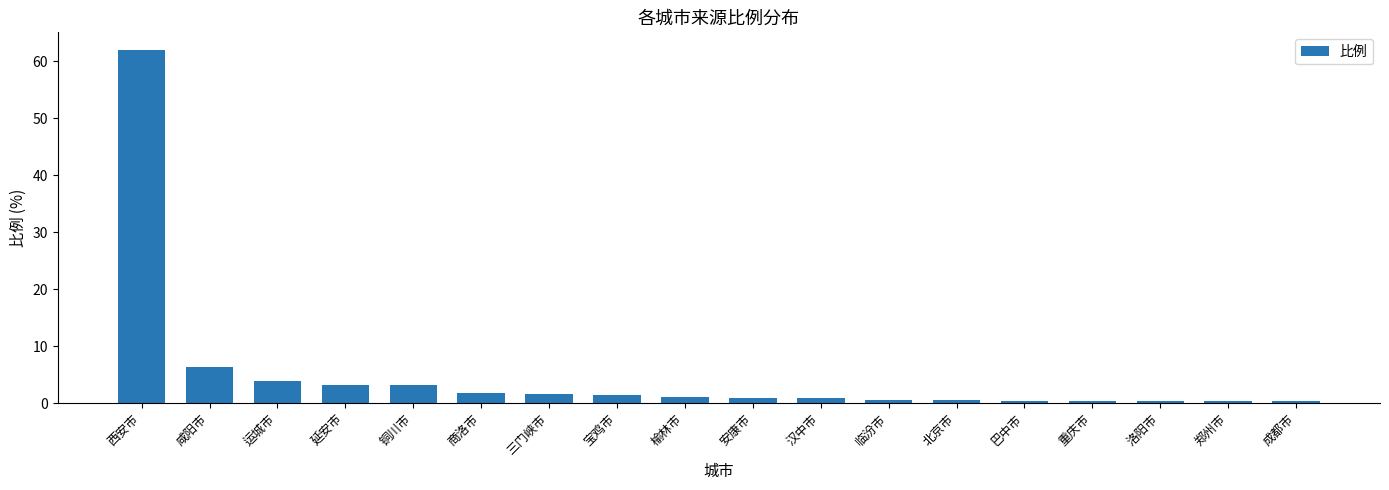

What position from the right is 咸阳市?

17